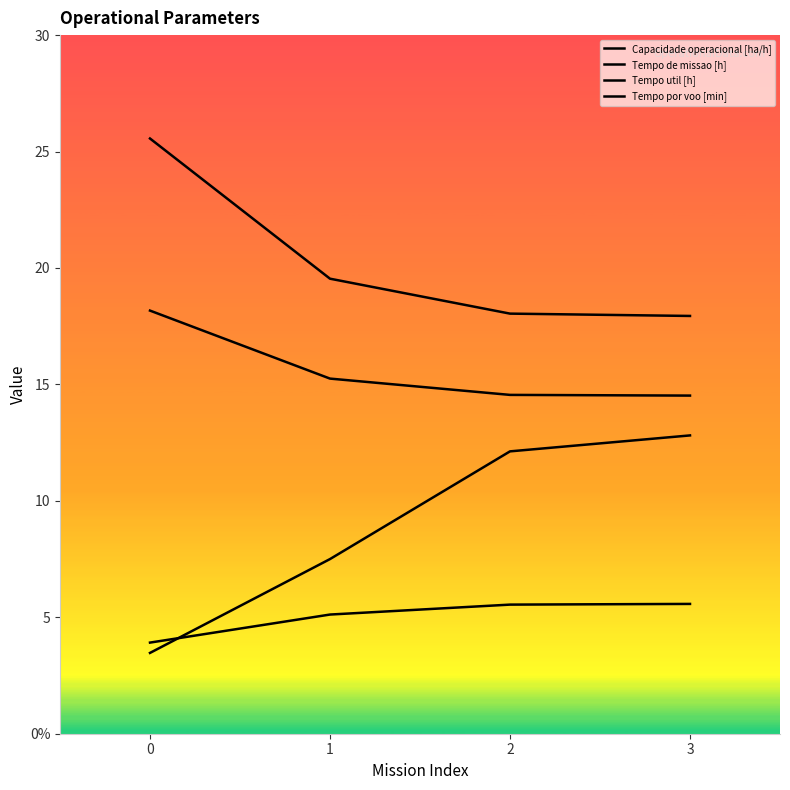

What value does the Tempo util [h] series have at 1?

15.2